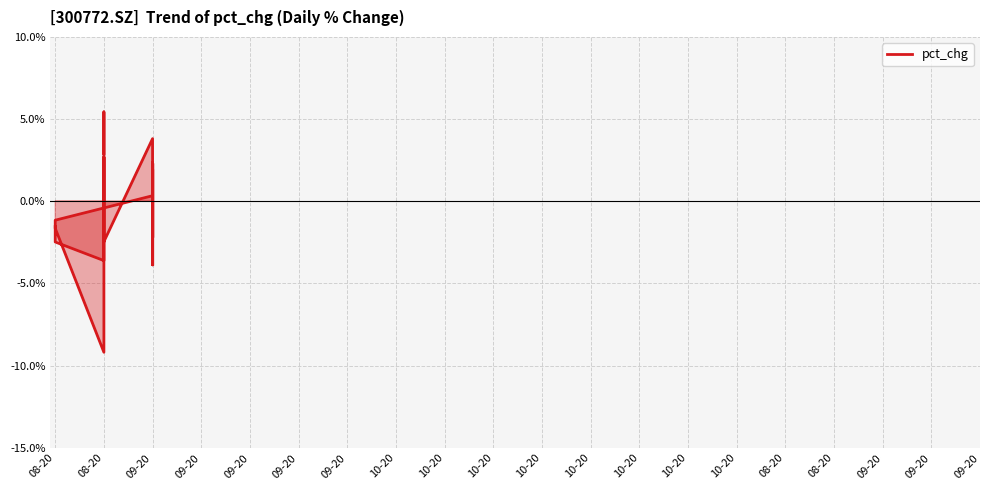

The value at 09-20 is 3.8. True or false?

True